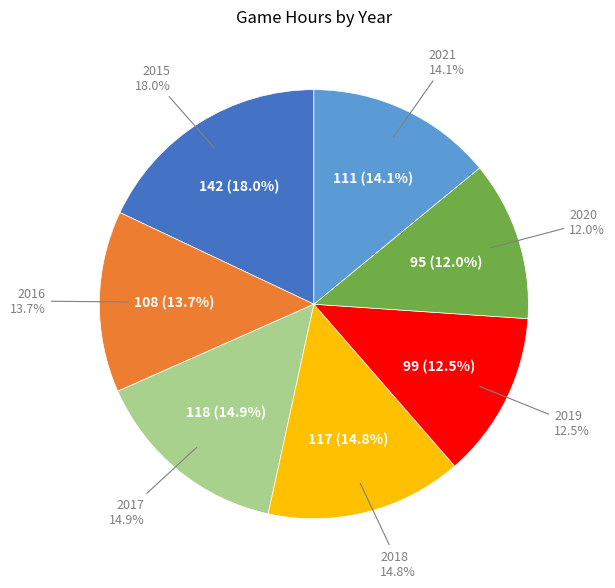

Between 2020 and 2021, which is larger?

2021